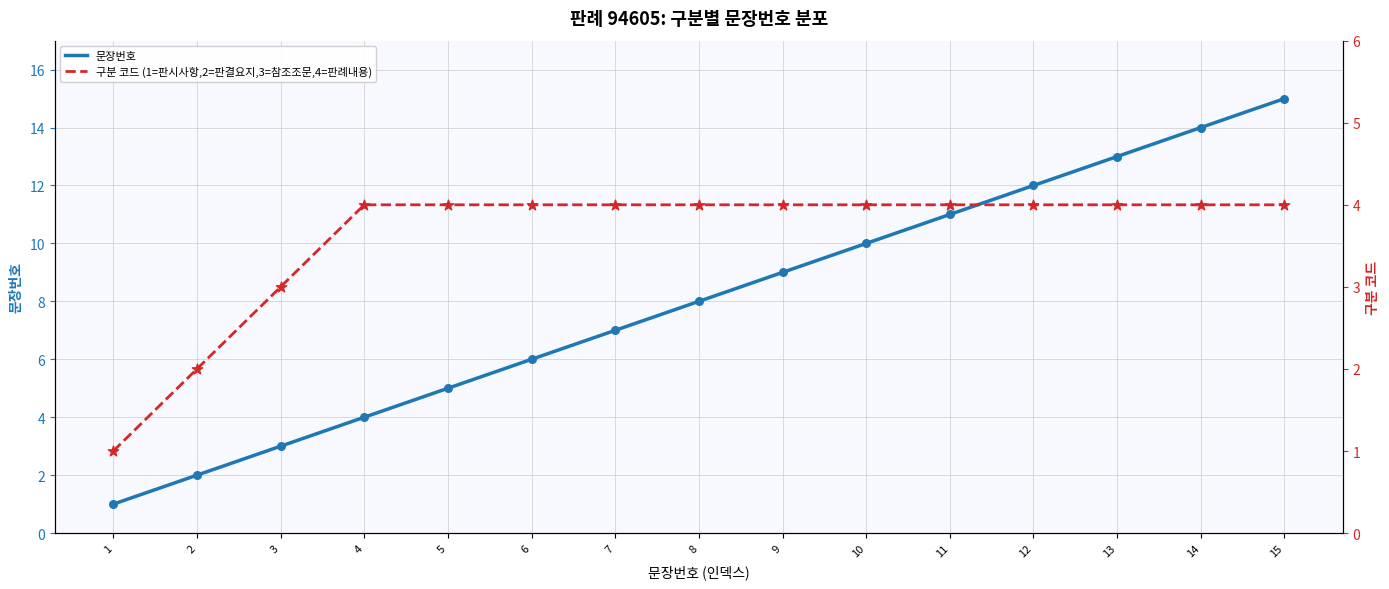

What are all the series names shown in the legend?

문장번호, 구분 코드 (1=판시사항,2=판결요지,3=참조조문,4=판례내용)